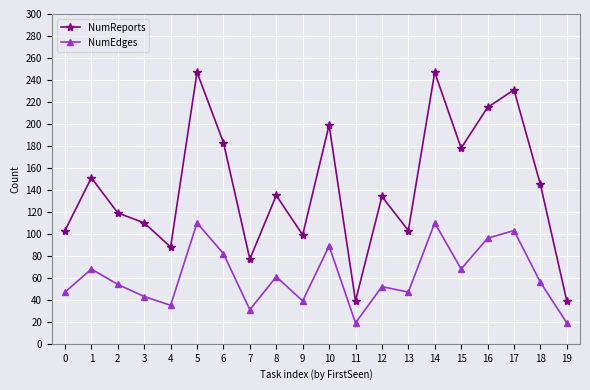

What is the sum of all NumEdges values?

1229